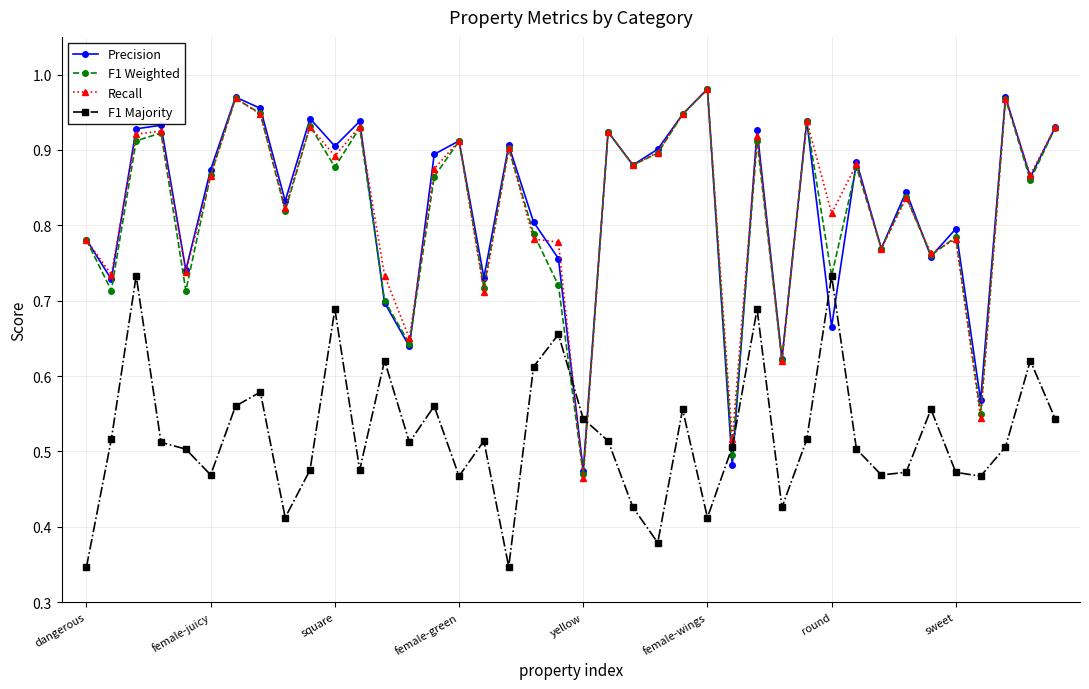

True or false: Precision has more than 1 interior local peaks.

True